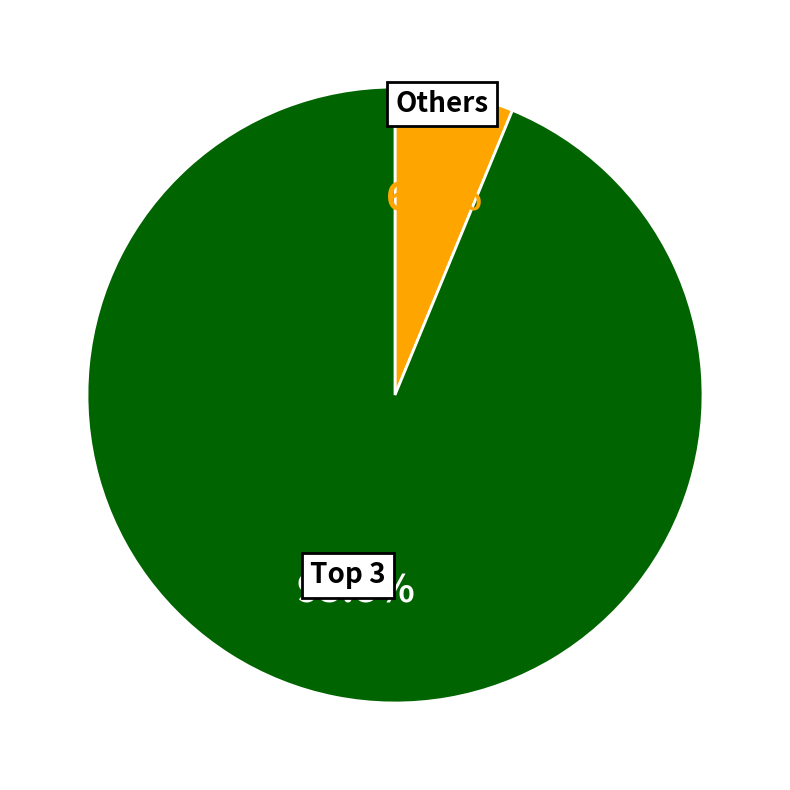

Does any single category account for the majority?

Yes